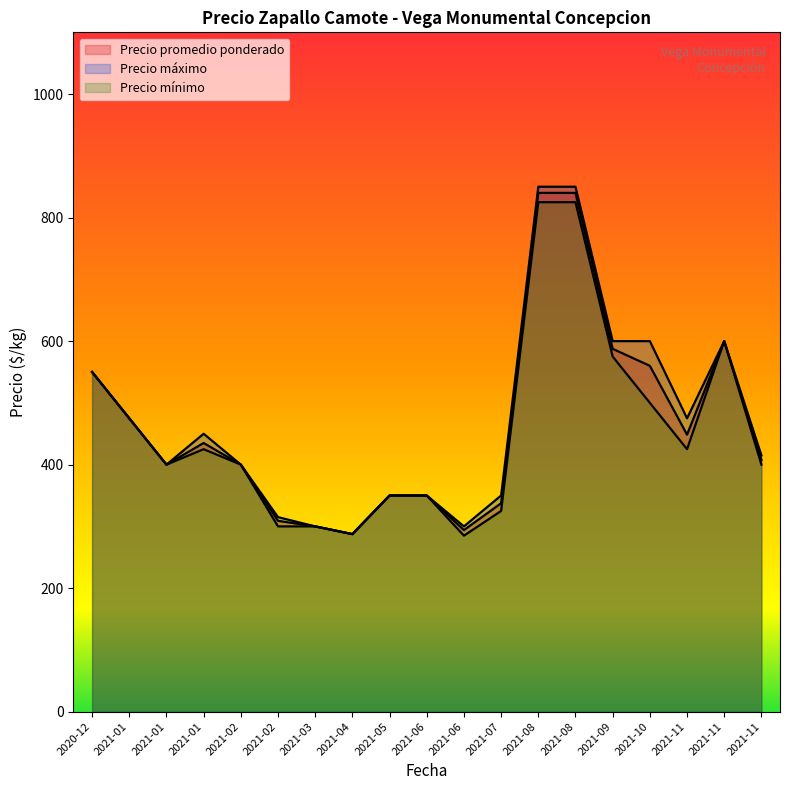

How many lines are shown in the chart?

3